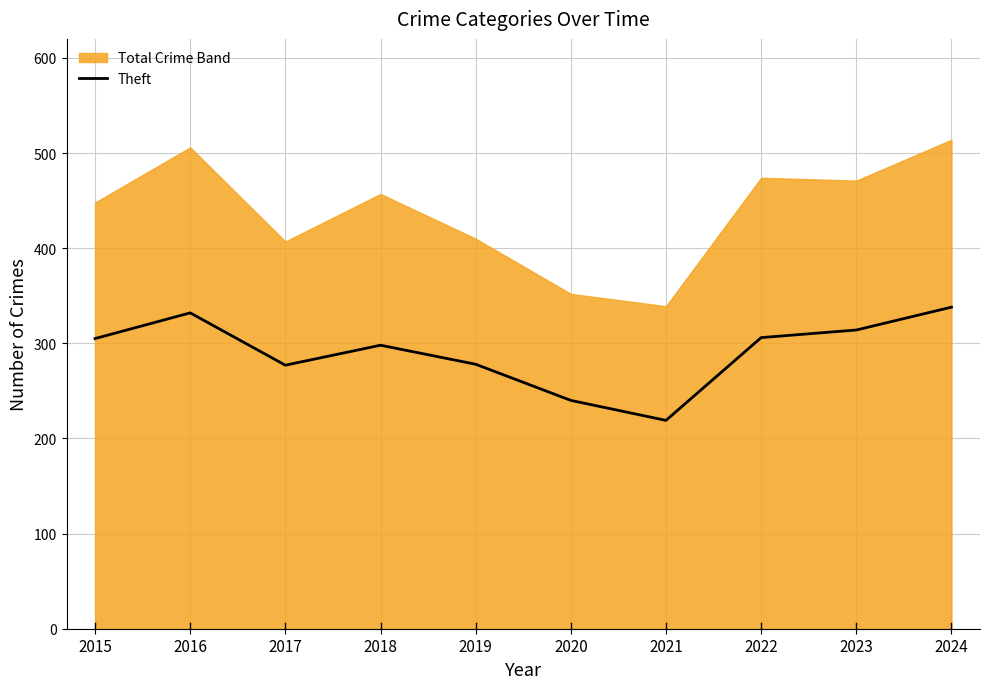

What is the difference between the maximum and second lowest values?

98